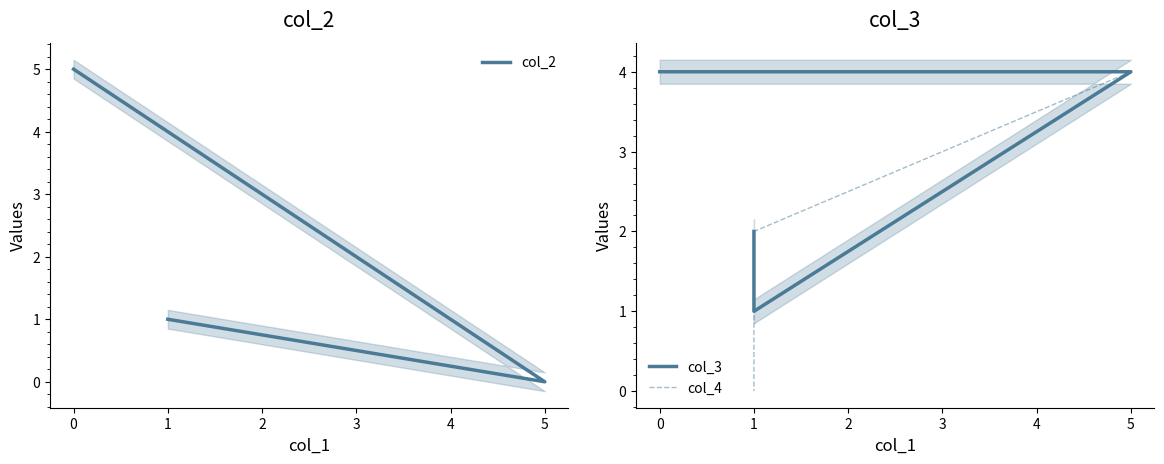

Reading right to left, what are all the values shown in this chart?

col_2: 1	1	0	5
col_3: 2	1	4	4
col_4: 0	2	4	4